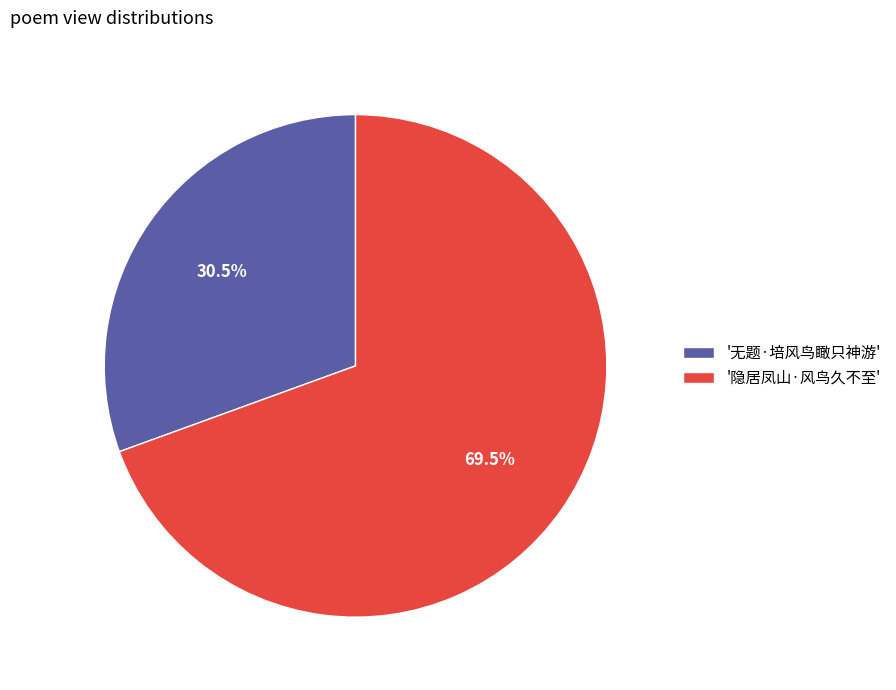

Approximately how many times larger is the value at '隐居凤山·风鸟久不至' compared to '无题·培风鸟瞰只神游'?

2.3